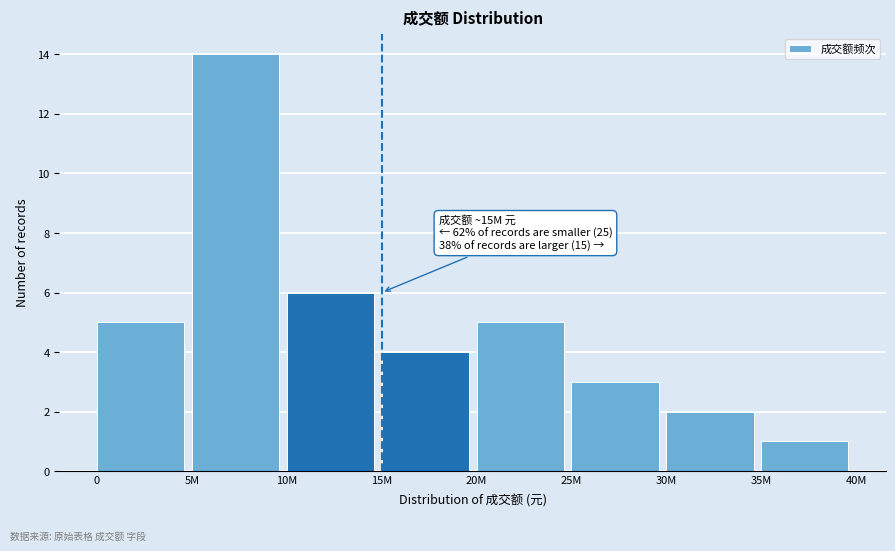

Reading left to right, what are all the values shown in this chart?

5	14	6	4	5	3	2	1